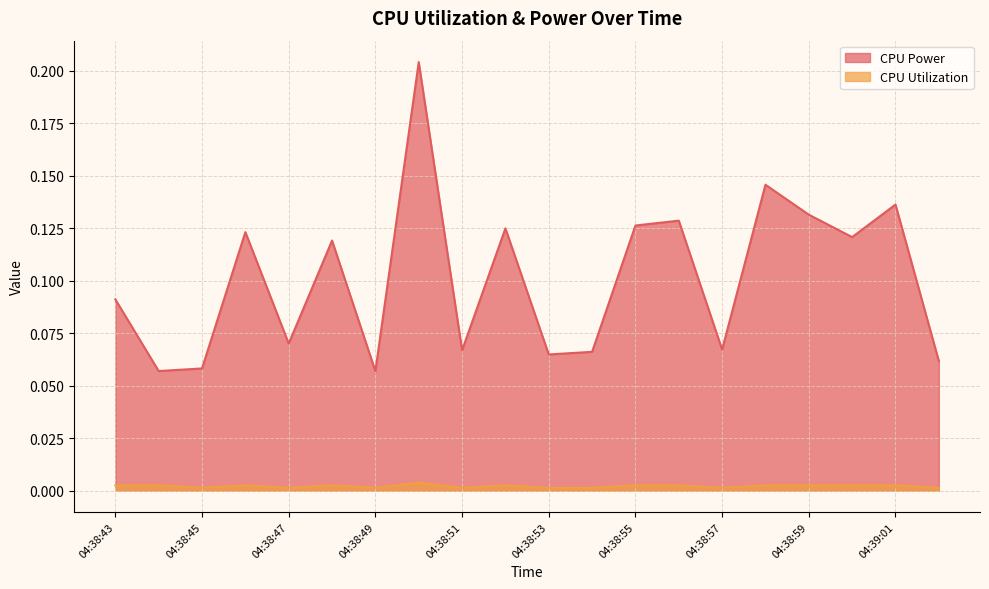

Reading left to right, extract all data points from this chart.

CPU Power: 04:38:43=0.1	04:38:44=0.1	04:38:45=0.1	04:38:46=0.1	04:38:47=0.1	04:38:48=0.1	04:38:49=0.1	04:38:50=0.2	04:38:51=0.1	04:38:52=0.1	04:38:53=0.1	04:38:54=0.1	04:38:55=0.1	04:38:56=0.1	04:38:57=0.1	04:38:58=0.1	04:38:59=0.1	04:39:00=0.1	04:39:01=0.1	04:39:02=0.1
CPU Utilization: 04:38:43=0.0	04:38:44=0.0	04:38:45=0.0	04:38:46=0.0	04:38:47=0.0	04:38:48=0.0	04:38:49=0.0	04:38:50=0.0	04:38:51=0.0	04:38:52=0.0	04:38:53=0.0	04:38:54=0.0	04:38:55=0.0	04:38:56=0.0	04:38:57=0.0	04:38:58=0.0	04:38:59=0.0	04:39:00=0.0	04:39:01=0.0	04:39:02=0.0